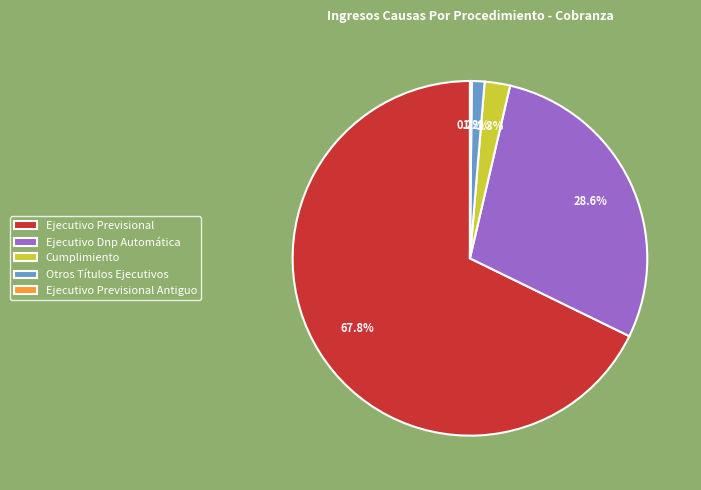

To the nearest percent, what portion does Ejecutivo Dnp Automática represent?

29%